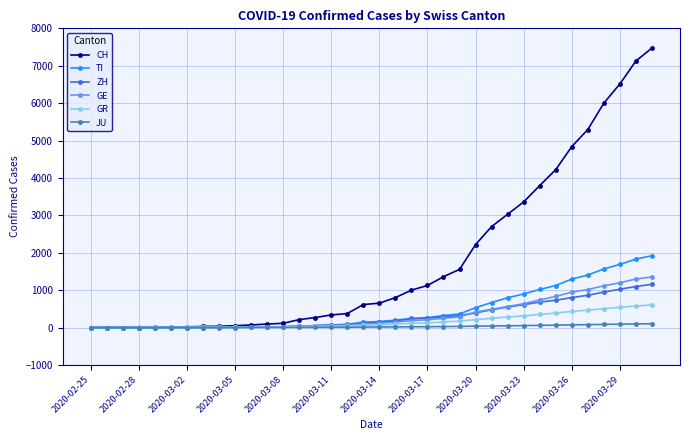

Which series has the widest spread of values?

CH